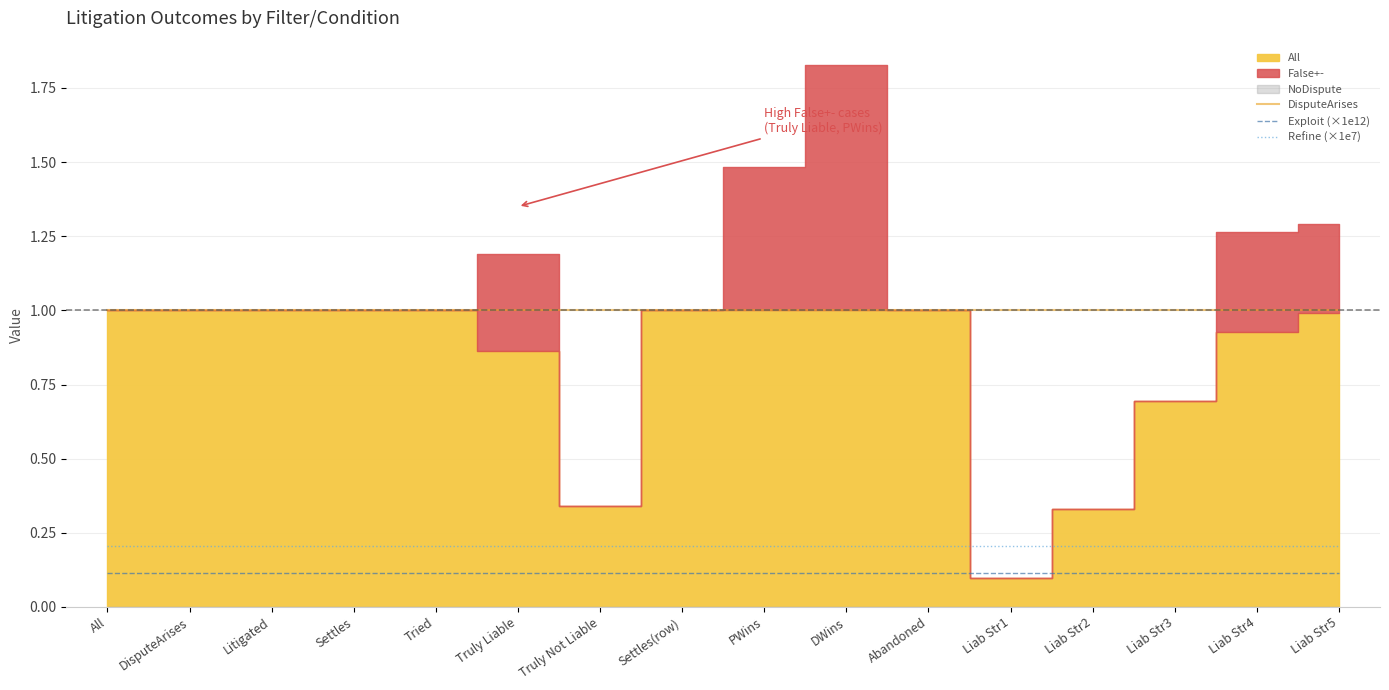

The Exploit (×1e12) series shows 0.1 at Truly Liable. True or false?

True